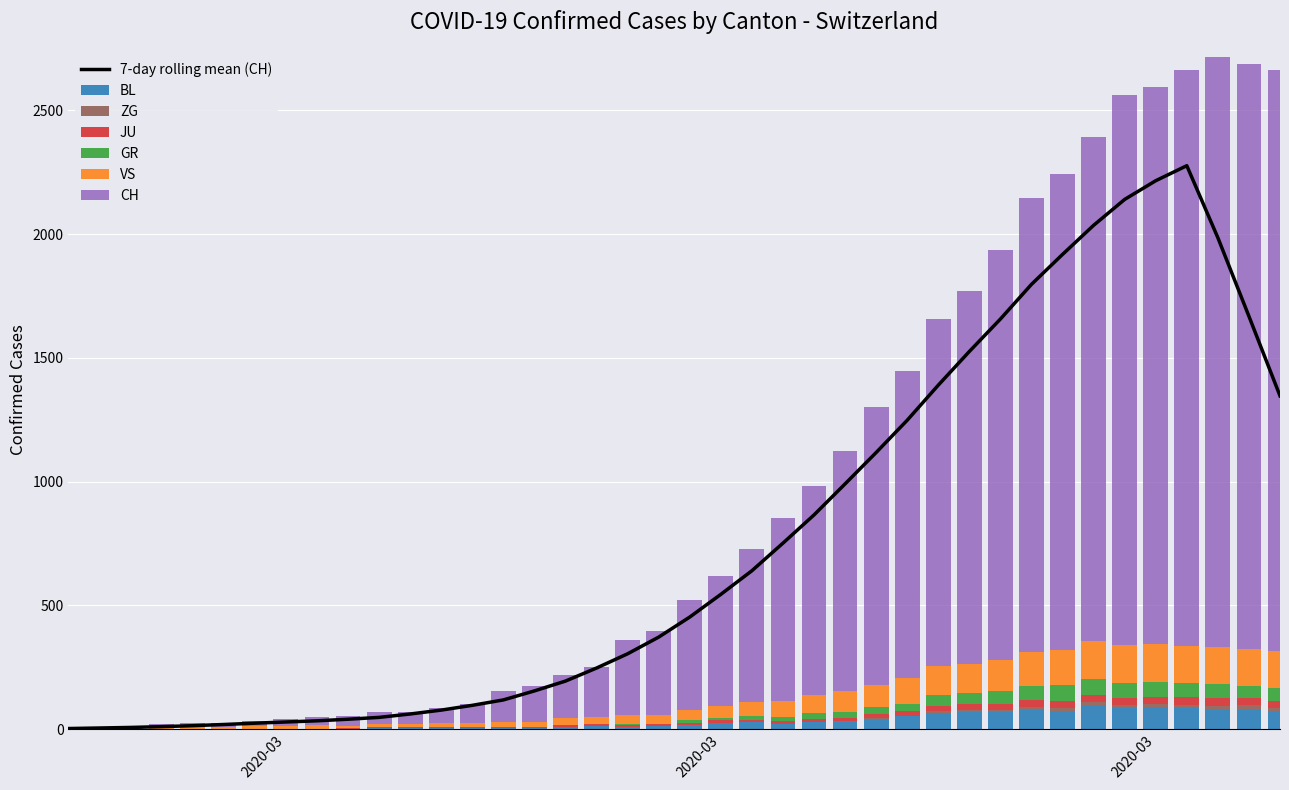

What is the value of the BL bar at the 31st from the left?

68